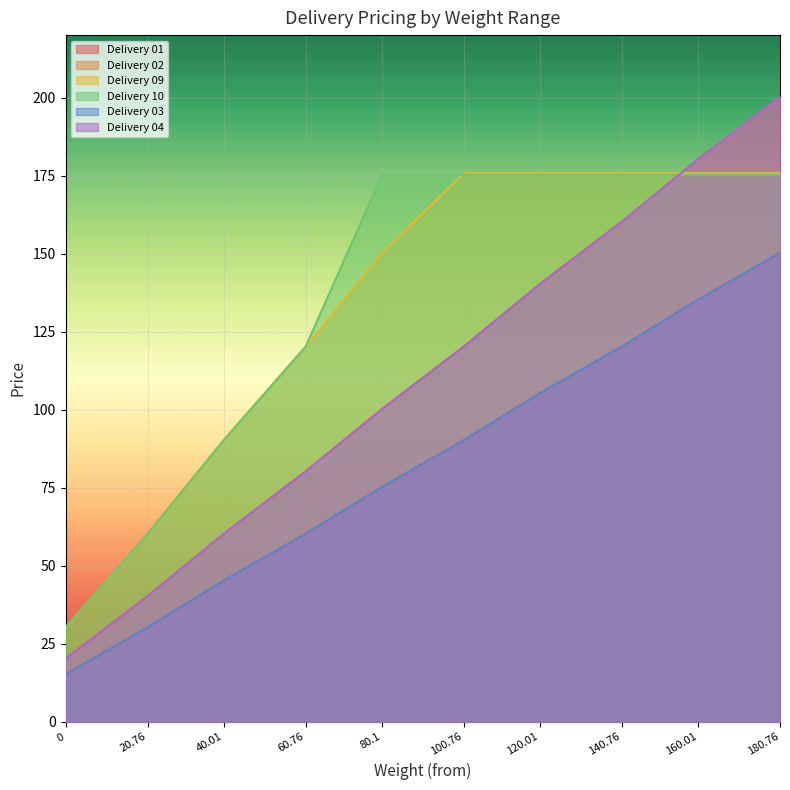

Which category has the highest value in the Delivery 09 series?

100.76